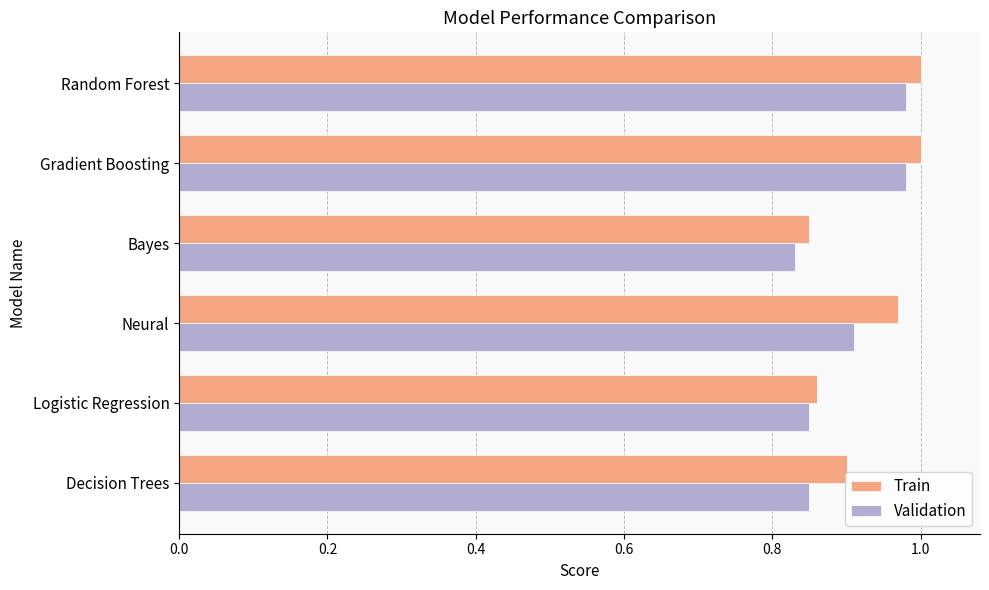

Is it true that Validation equals 0.9 at Neural?

True